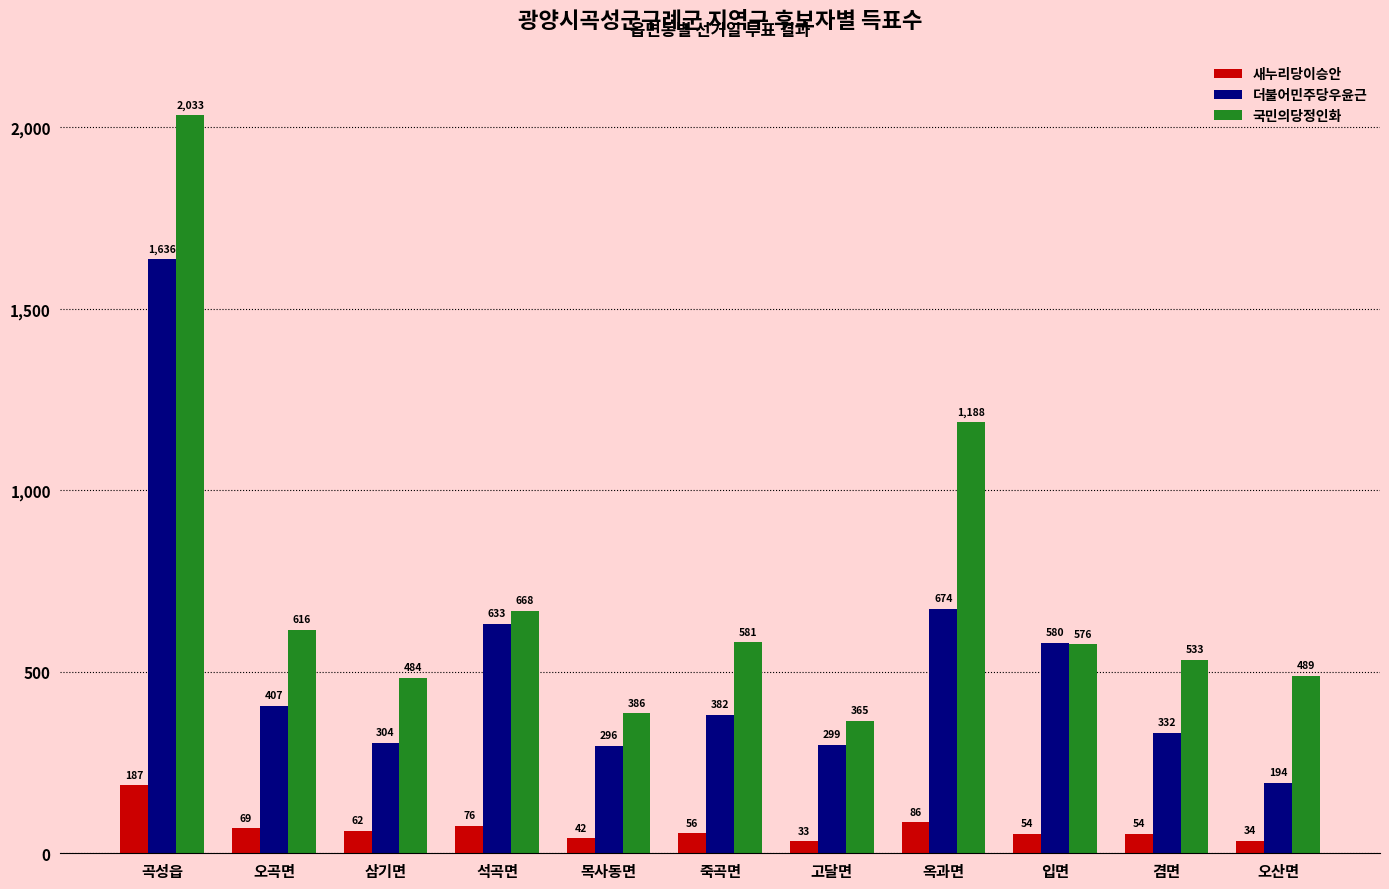

What is the difference between the second highest and minimum values in the 새누리당이승안 series?

53